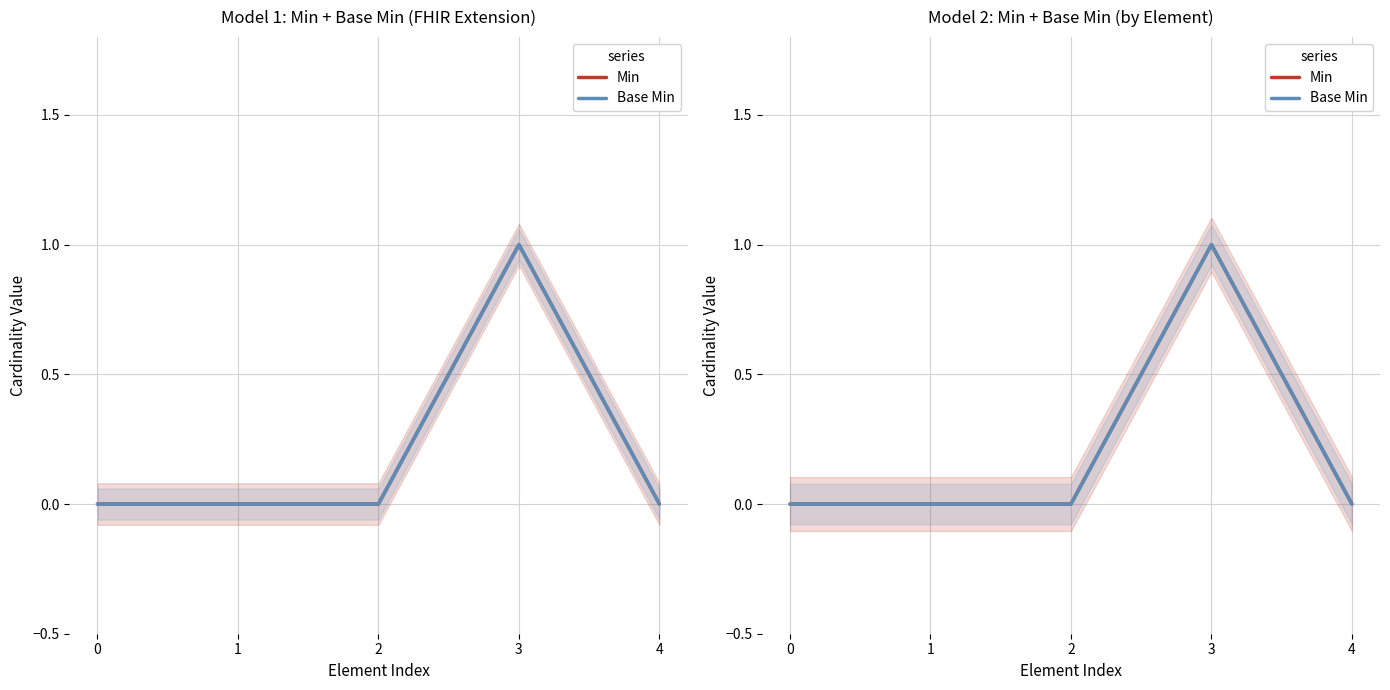

How many lines are shown in the chart?

2